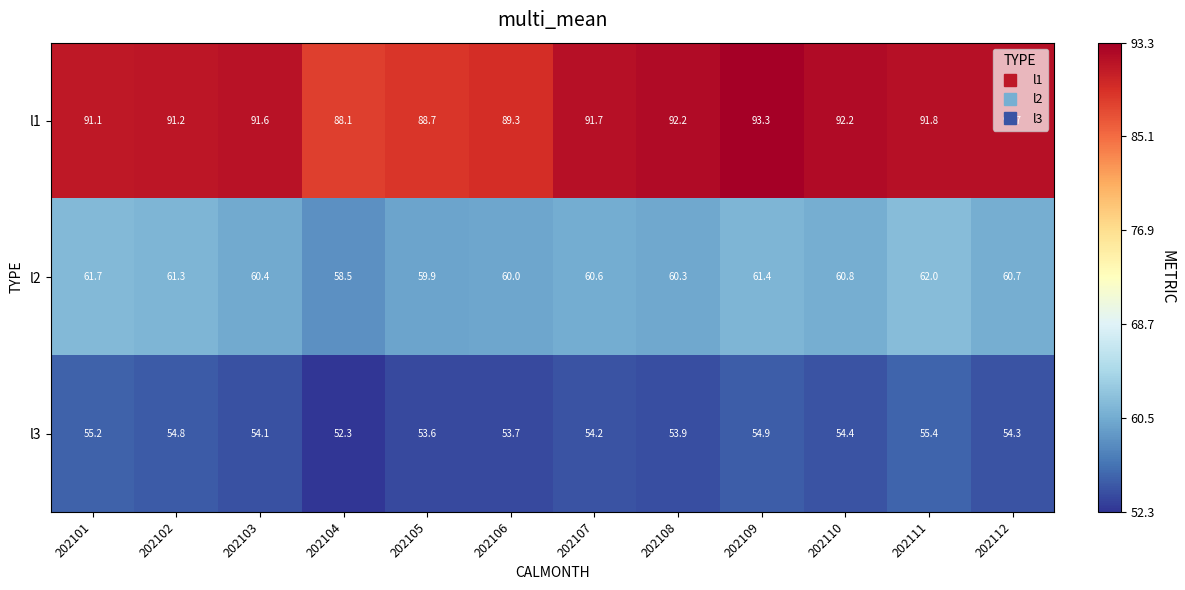

Which series has the largest total across all categories?

l1